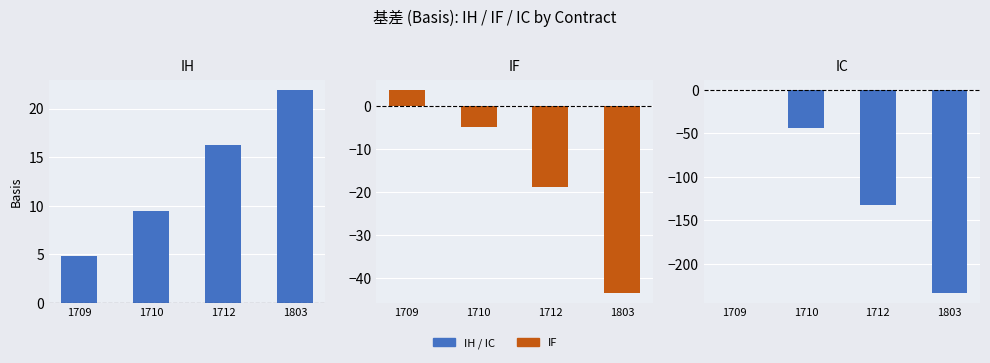

Which series has the widest spread of values?

IC